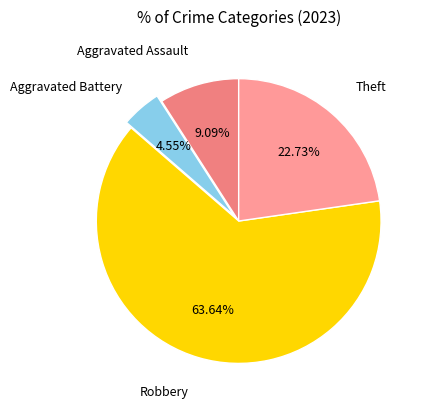

Rank the categories by value from highest to lowest.

Robbery, Theft, Aggravated Assault, Aggravated Battery